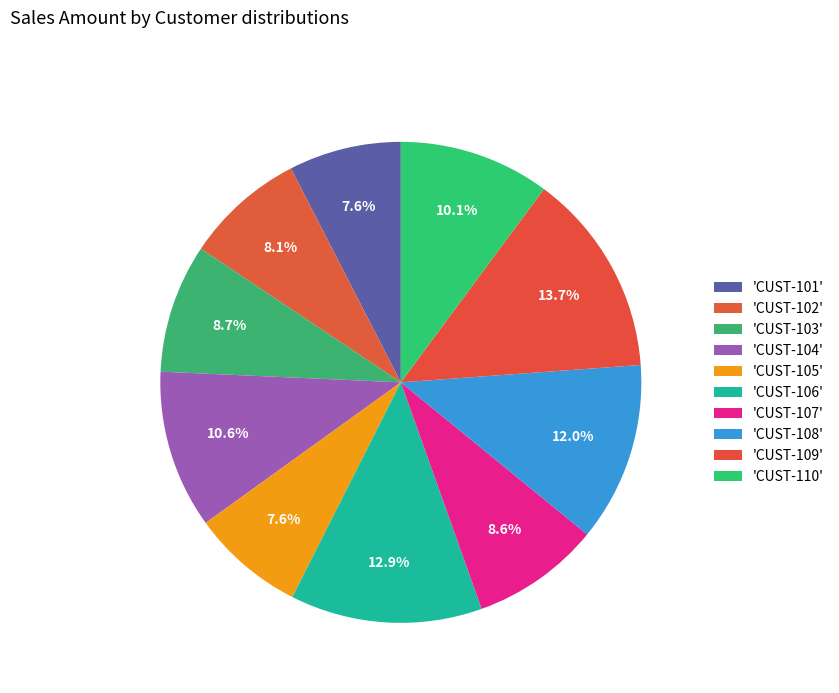

Count the number of slices in the pie.

10